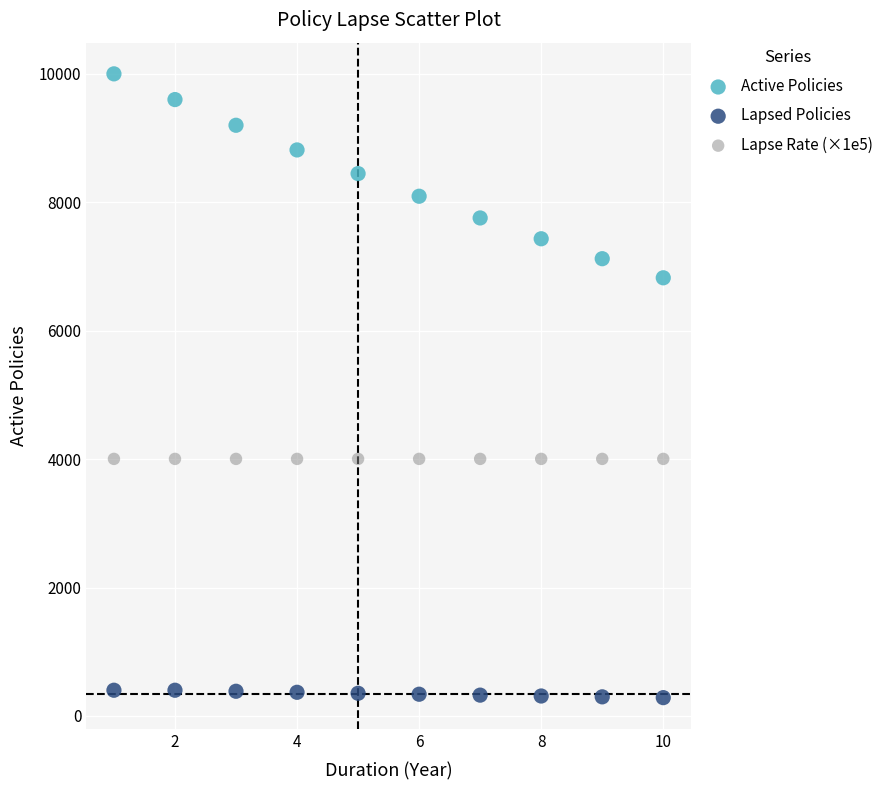

Which series reaches the minimum Y coordinate?

Lapsed Policies